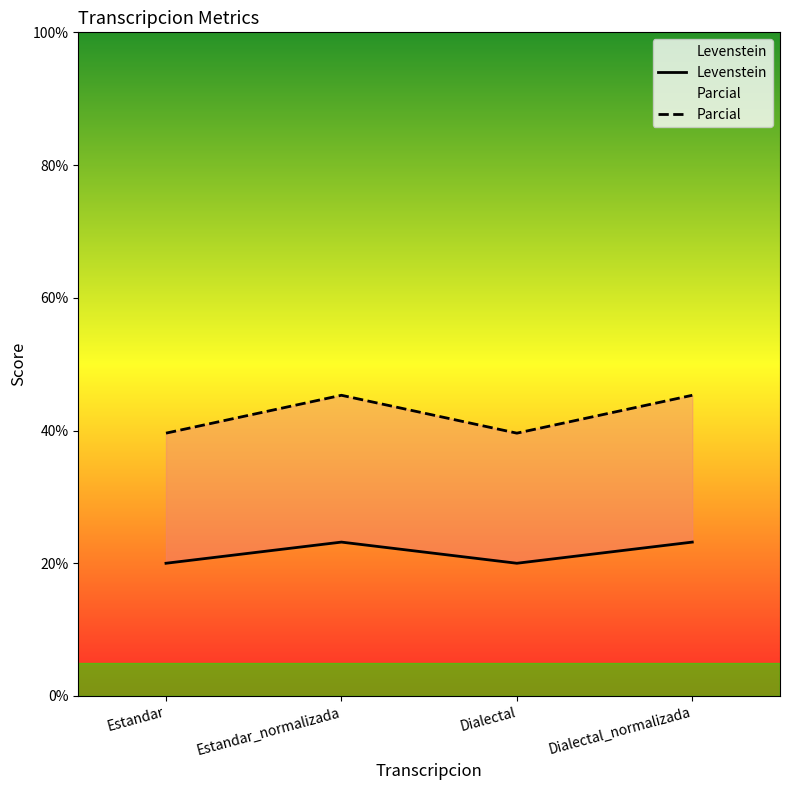

What position from the left is Estandar_normalizada?

2